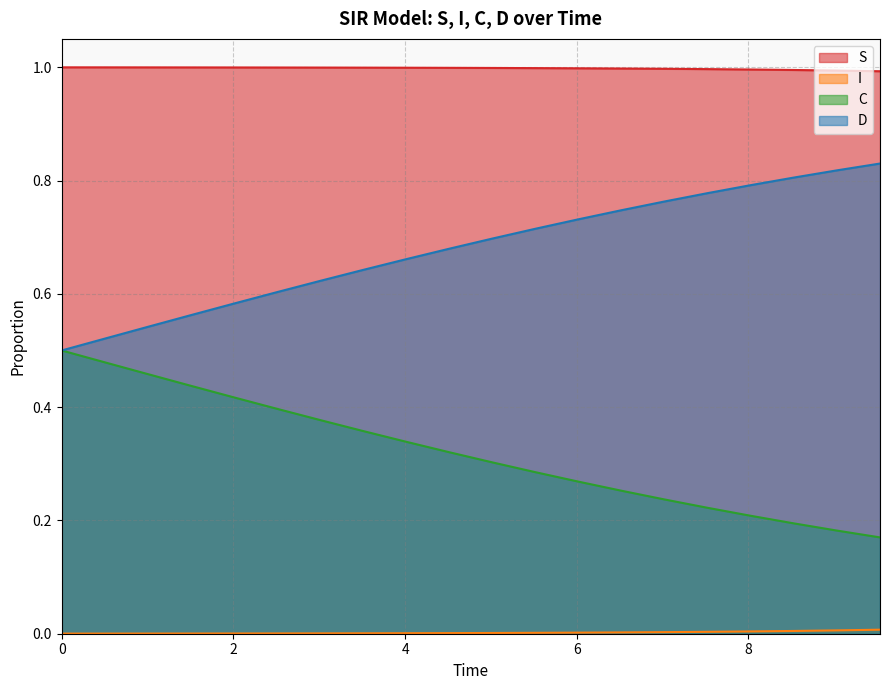

Which series has the largest total across all categories?

S